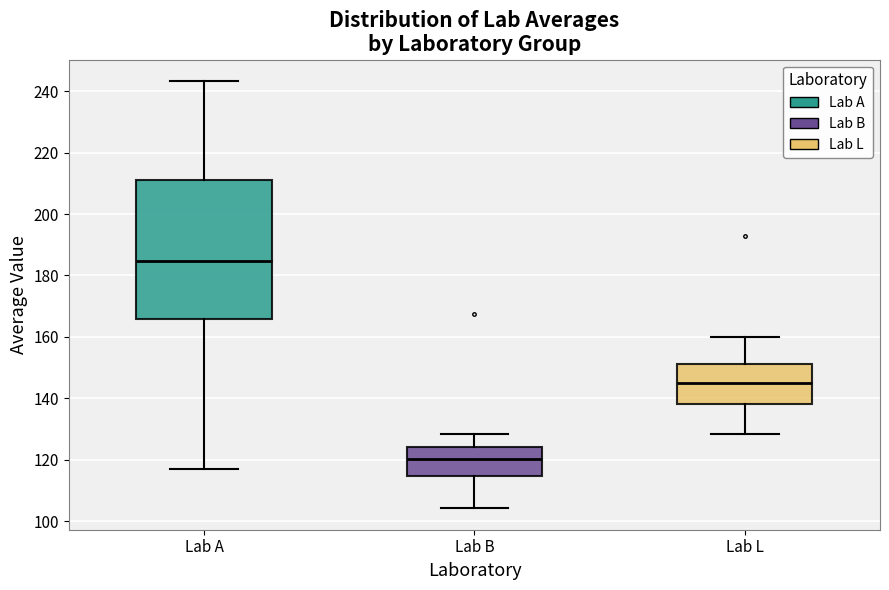

Where does the upper whisker of the box for Lab L end on the y-axis? The values are not printed on the chart, so give them approximately, as read against the axis.

160